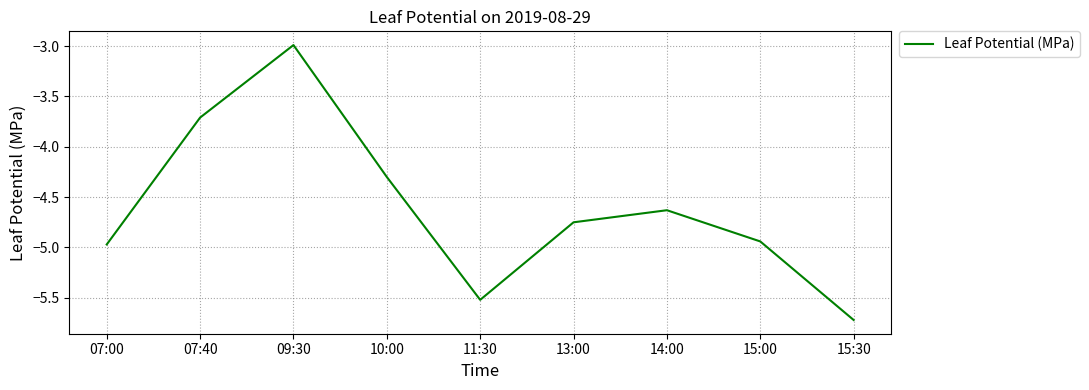

The value at 13:00 is -7.9. True or false?

False